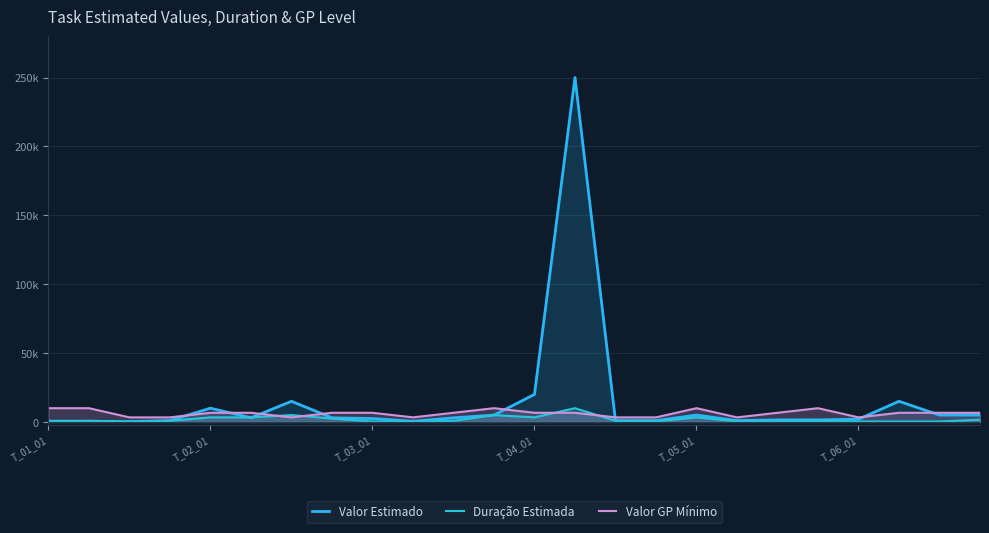

What are all the series names shown in the legend?

Valor Estimado, Duração Estimada, Valor GP Mínimo